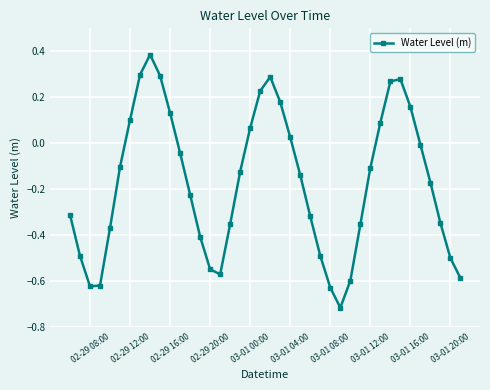

How many interior local peaks (higher than both neighbors) does the data have?

3